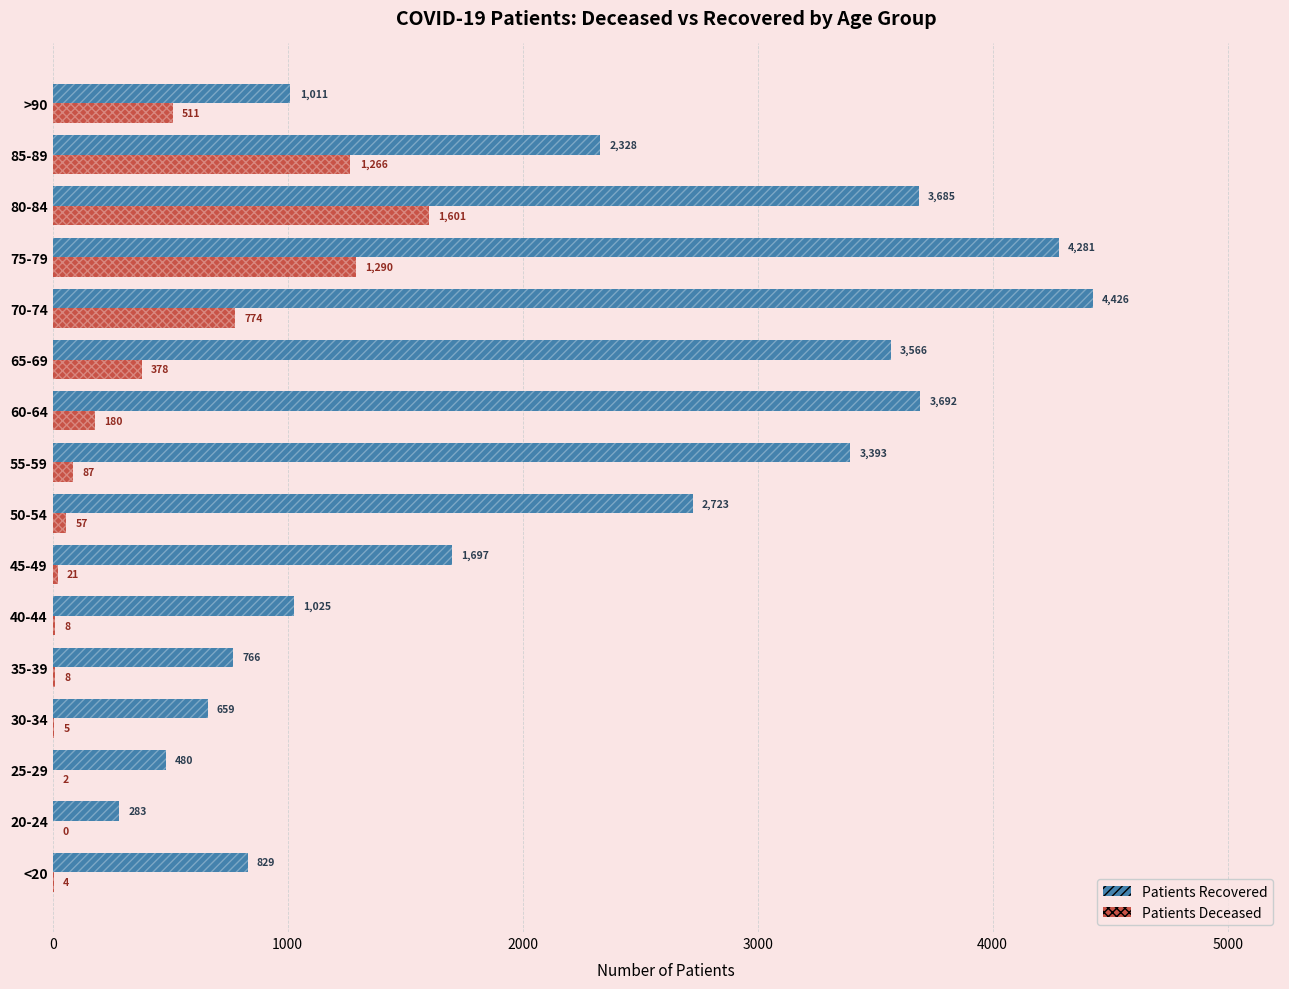

What is the total value across all series at 65-69?

3944